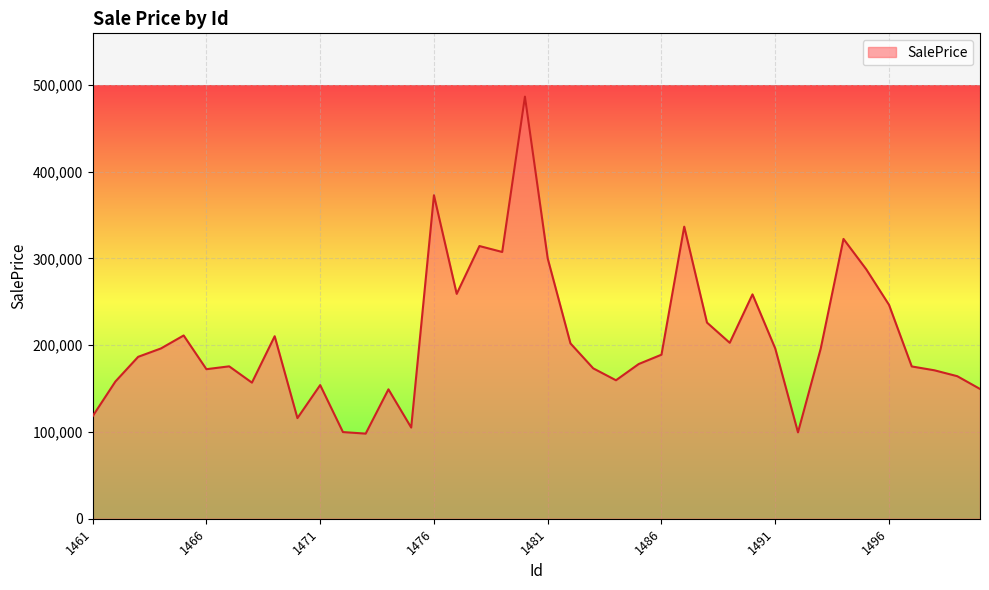

What is the difference between the maximum and minimum values?

388271.2